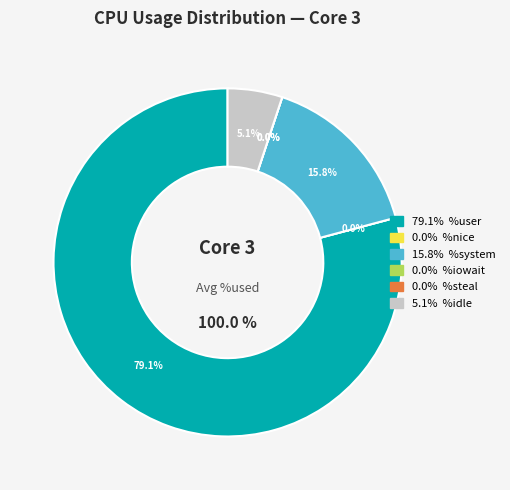

Is the sum of %user and %steal greater than half?

Yes